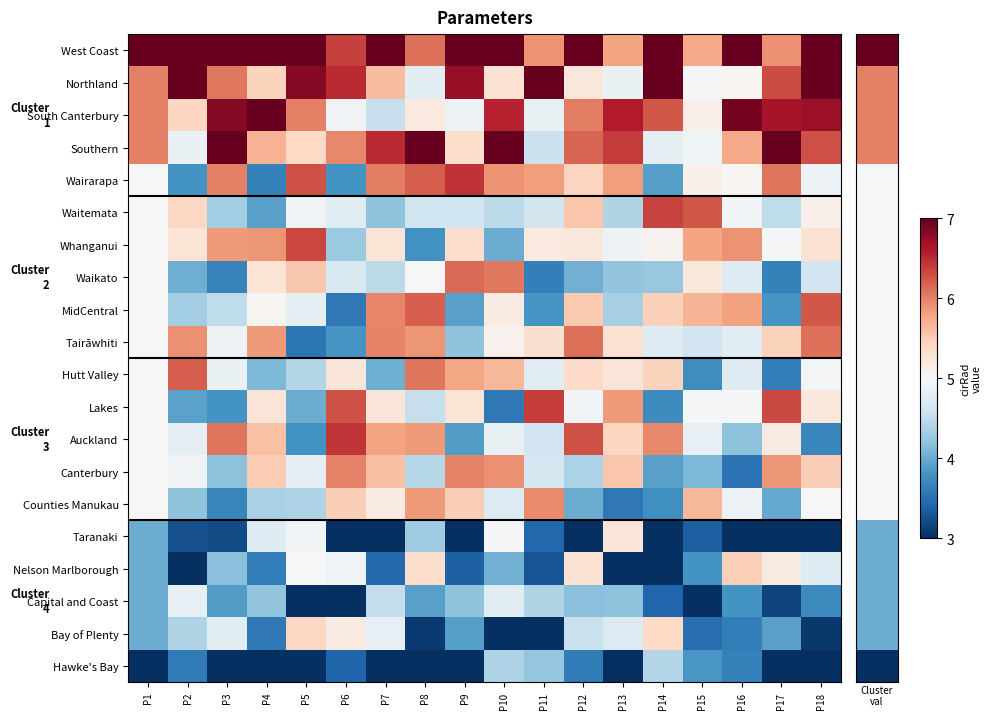

Reading left to right, list all the values displayed in this chart.

West Coast: P1=7.0	P2=7.0	P3=7.0	P4=7.0	P5=7.0	P6=6.4	P7=7.0	P8=6.1	P9=7.0	P10=7.0	P11=5.9	P12=7.0	P13=5.8	P14=7.0	P15=5.8	P16=7.0	P17=5.9	P18=7.0
Northland: P1=6.0	P2=7.0	P3=6.1	P4=5.4	P5=6.8	P6=6.5	P7=5.6	P8=4.8	P9=6.7	P10=5.3	P11=7.0	P12=5.2	P13=4.9	P14=7.0	P15=5.0	P16=5.0	P17=6.3	P18=7.0
South Canterbury: P1=6.0	P2=5.4	P3=6.8	P4=7.0	P5=6.0	P6=4.9	P7=4.5	P8=5.2	P9=4.9	P10=6.5	P11=4.9	P12=6.0	P13=6.6	P14=6.2	P15=5.1	P16=6.9	P17=6.6	P18=6.7
Southern: P1=6.0	P2=4.9	P3=7.0	P4=5.7	P5=5.4	P6=6.0	P7=6.5	P8=7.0	P9=5.4	P10=7.0	P11=4.6	P12=6.2	P13=6.4	P14=4.8	P15=4.9	P16=5.8	P17=7.0	P18=6.3
Wairarapa: P1=5.0	P2=3.8	P3=6.0	P4=3.7	P5=6.3	P6=3.8	P7=6.0	P8=6.2	P9=6.4	P10=5.9	P11=5.8	P12=5.4	P13=5.8	P14=3.9	P15=5.1	P16=5.0	P17=6.1	P18=4.9
Waitemata: P1=5.0	P2=5.4	P3=4.3	P4=3.9	P5=4.9	P6=4.8	P7=4.2	P8=4.6	P9=4.6	P10=4.5	P11=4.6	P12=5.6	P13=4.4	P14=6.3	P15=6.2	P16=4.9	P17=4.5	P18=5.1
Whanganui: P1=5.0	P2=5.3	P3=5.8	P4=5.9	P5=6.3	P6=4.3	P7=5.3	P8=3.8	P9=5.3	P10=4.0	P11=5.2	P12=5.2	P13=4.9	P14=5.1	P15=5.8	P16=5.9	P17=5.0	P18=5.3
Waikato: P1=5.0	P2=4.0	P3=3.7	P4=5.3	P5=5.5	P6=4.7	P7=4.5	P8=5.0	P9=6.1	P10=6.1	P11=3.6	P12=4.0	P13=4.2	P14=4.2	P15=5.2	P16=4.7	P17=3.6	P18=4.6
MidCentral: P1=5.0	P2=4.3	P3=4.5	P4=5.1	P5=4.8	P6=3.6	P7=6.0	P8=6.2	P9=3.9	P10=5.2	P11=3.8	P12=5.5	P13=4.3	P14=5.5	P15=5.7	P16=5.8	P17=3.8	P18=6.2
Tairāwhiti: P1=5.0	P2=5.9	P3=4.9	P4=5.9	P5=3.6	P6=3.8	P7=6.0	P8=5.9	P9=4.2	P10=5.1	P11=5.3	P12=6.1	P13=5.3	P14=4.7	P15=4.6	P16=4.8	P17=5.5	P18=6.1
Hutt Valley: P1=5.0	P2=6.2	P3=4.9	P4=4.1	P5=4.4	P6=5.2	P7=4.0	P8=6.1	P9=5.8	P10=5.7	P11=4.8	P12=5.4	P13=5.3	P14=5.4	P15=3.8	P16=4.7	P17=3.6	P18=5.0
Lakes: P1=5.0	P2=3.9	P3=3.8	P4=5.3	P5=4.0	P6=6.3	P7=5.2	P8=4.5	P9=5.3	P10=3.6	P11=6.4	P12=4.9	P13=5.8	P14=3.7	P15=5.0	P16=5.0	P17=6.3	P18=5.2
Auckland: P1=5.0	P2=4.8	P3=6.1	P4=5.6	P5=3.8	P6=6.4	P7=5.8	P8=5.9	P9=3.9	P10=4.9	P11=4.6	P12=6.3	P13=5.4	P14=6.0	P15=4.8	P16=4.2	P17=5.2	P18=3.7
Canterbury: P1=5.0	P2=4.9	P3=4.2	P4=5.5	P5=4.8	P6=6.0	P7=5.6	P8=4.4	P9=6.0	P10=5.9	P11=4.7	P12=4.4	P13=5.5	P14=3.9	P15=4.1	P16=3.5	P17=5.9	P18=5.5
Counties Manukau: P1=5.0	P2=4.2	P3=3.7	P4=4.3	P5=4.4	P6=5.5	P7=5.2	P8=5.9	P9=5.5	P10=4.7	P11=5.9	P12=4.0	P13=3.6	P14=3.8	P15=5.7	P16=4.9	P17=4.0	P18=5.0
Taranaki: P1=4.0	P2=3.2	P3=3.2	P4=4.7	P5=4.9	P6=3.0	P7=3.0	P8=4.3	P9=3.0	P10=5.0	P11=3.4	P12=3.0	P13=5.3	P14=3.0	P15=3.4	P16=3.0	P17=3.0	P18=3.0
Nelson Marlborough: P1=4.0	P2=3.0	P3=4.2	P4=3.6	P5=5.0	P6=4.9	P7=3.5	P8=5.4	P9=3.4	P10=4.0	P11=3.3	P12=5.3	P13=3.0	P14=3.0	P15=3.8	P16=5.5	P17=5.2	P18=4.7
Capital and Coast: P1=4.0	P2=4.8	P3=3.9	P4=4.2	P5=3.0	P6=3.0	P7=4.5	P8=3.9	P9=4.2	P10=4.8	P11=4.4	P12=4.2	P13=4.2	P14=3.4	P15=3.0	P16=3.8	P17=3.1	P18=3.7
Bay of Plenty: P1=4.0	P2=4.4	P3=4.8	P4=3.6	P5=5.4	P6=5.2	P7=4.8	P8=3.1	P9=3.9	P10=3.0	P11=3.0	P12=4.5	P13=4.7	P14=5.4	P15=3.5	P16=3.6	P17=3.9	P18=3.1
Hawke's Bay: P1=3.0	P2=3.6	P3=3.0	P4=3.0	P5=3.0	P6=3.4	P7=3.0	P8=3.0	P9=3.0	P10=4.4	P11=4.2	P12=3.6	P13=3.0	P14=4.4	P15=3.8	P16=3.7	P17=3.0	P18=3.0